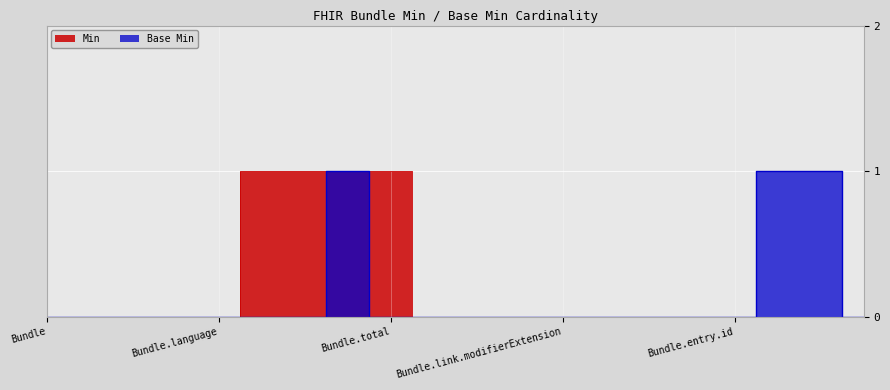

Where is Min nearest to the value 0?

Bundle